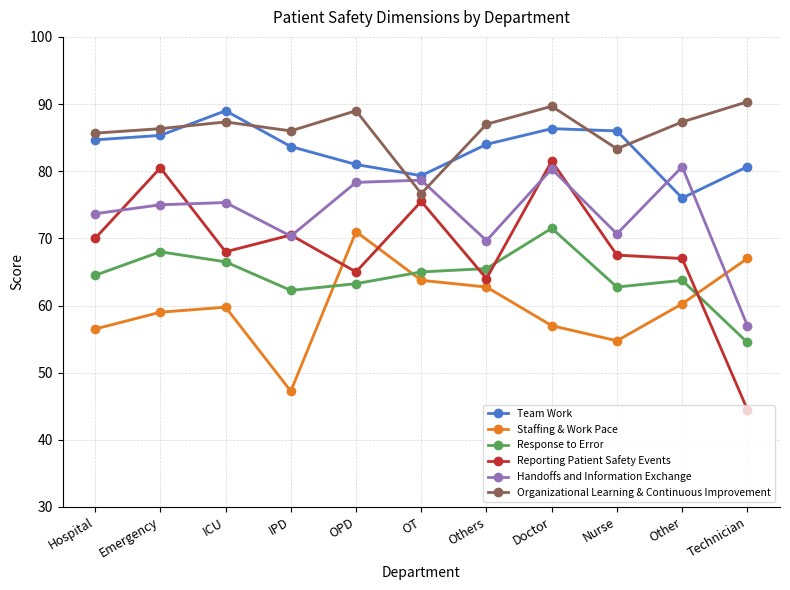

At OT, list the series in order from smallest to largest.

Staffing & Work Pace, Response to Error, Reporting Patient Safety Events, Organizational Learning & Continuous Improvement, Handoffs and Information Exchange, Team Work